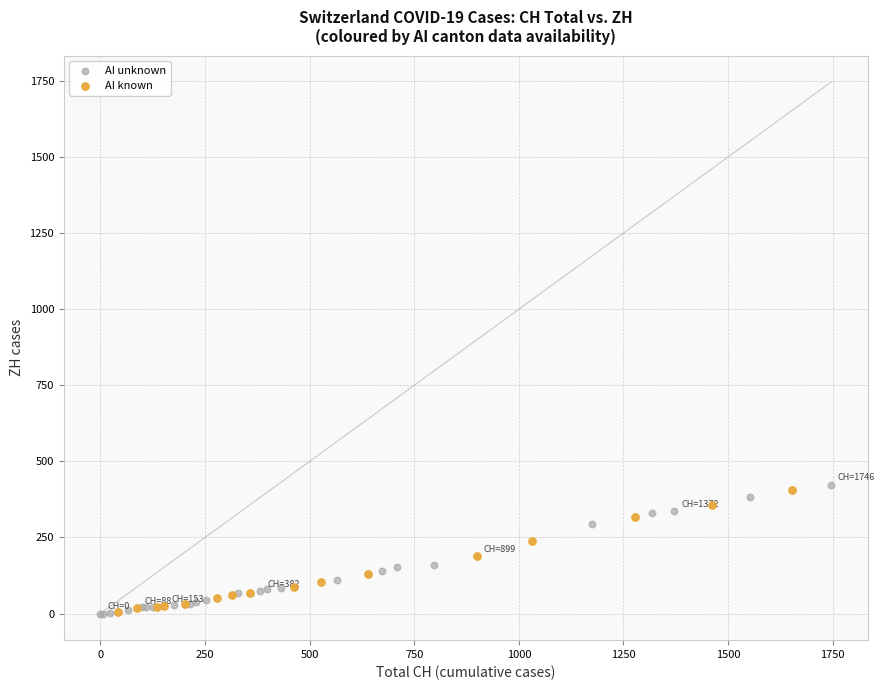

Which series has the widest spread of Y values?

AI unknown